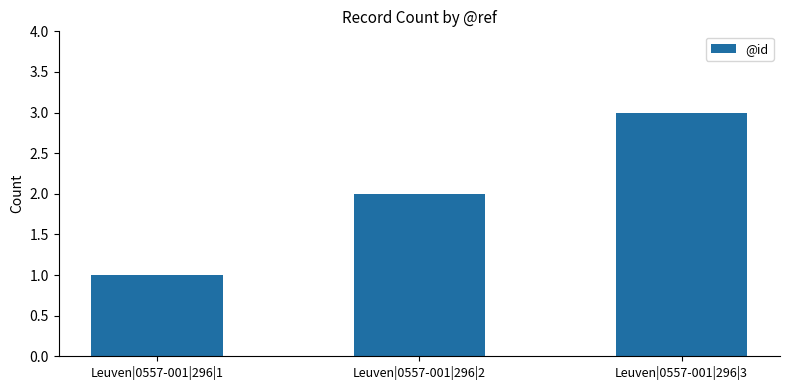

What is the change in value from Leuven|0557-001|296|2 to Leuven|0557-001|296|3?

+1